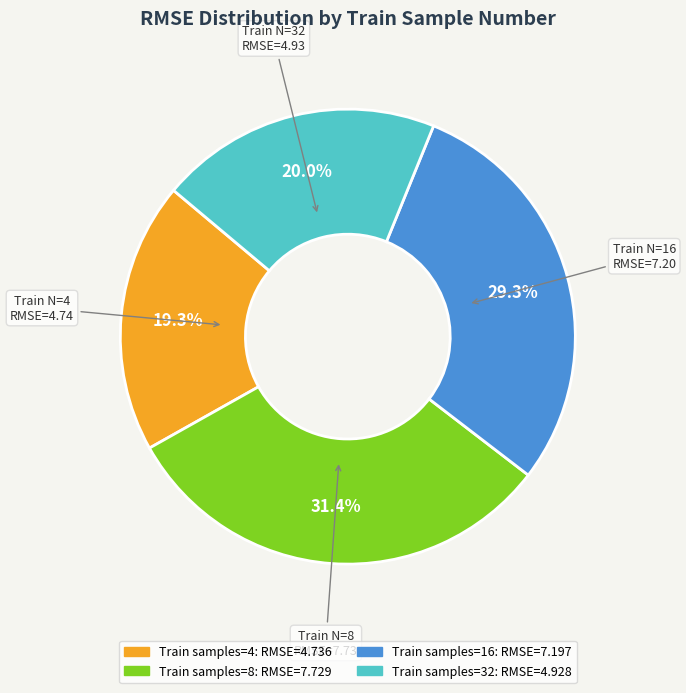

Is there any slice that represents more than half of the pie?

No